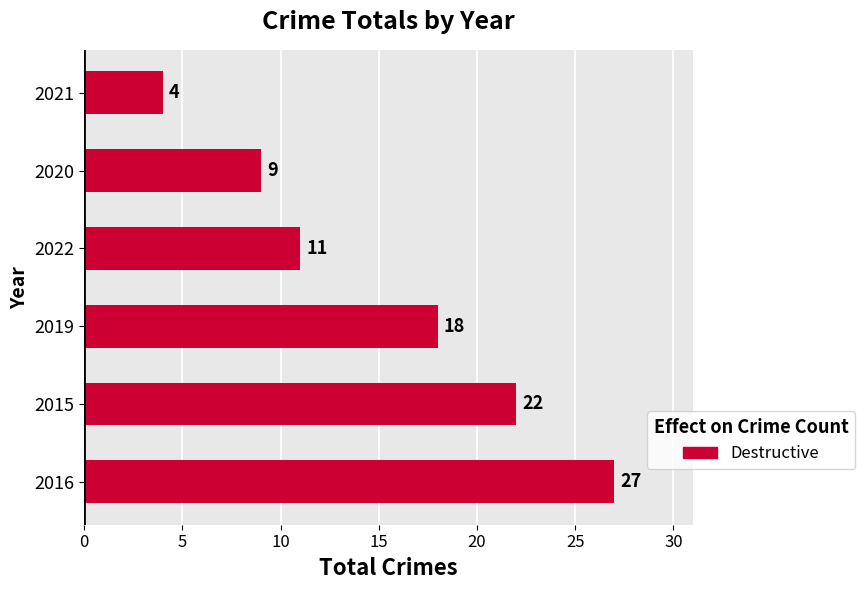

Rank the categories by value from highest to lowest.

2016, 2015, 2019, 2022, 2020, 2021